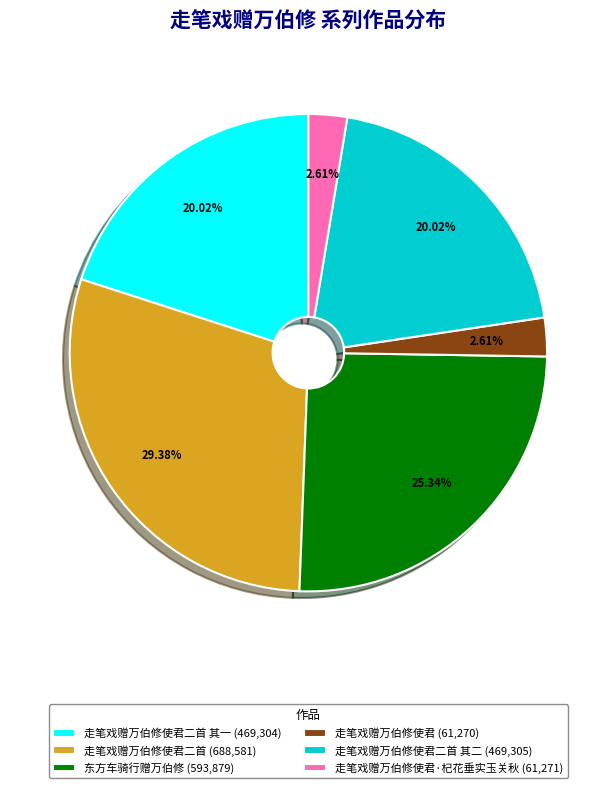

What is the ratio of the value at 走笔戏赠万伯修使君二首 其一 (469,304) to the value at 走笔戏赠万伯修使君·杞花垂实玉关秋 (61,271)?

7.7